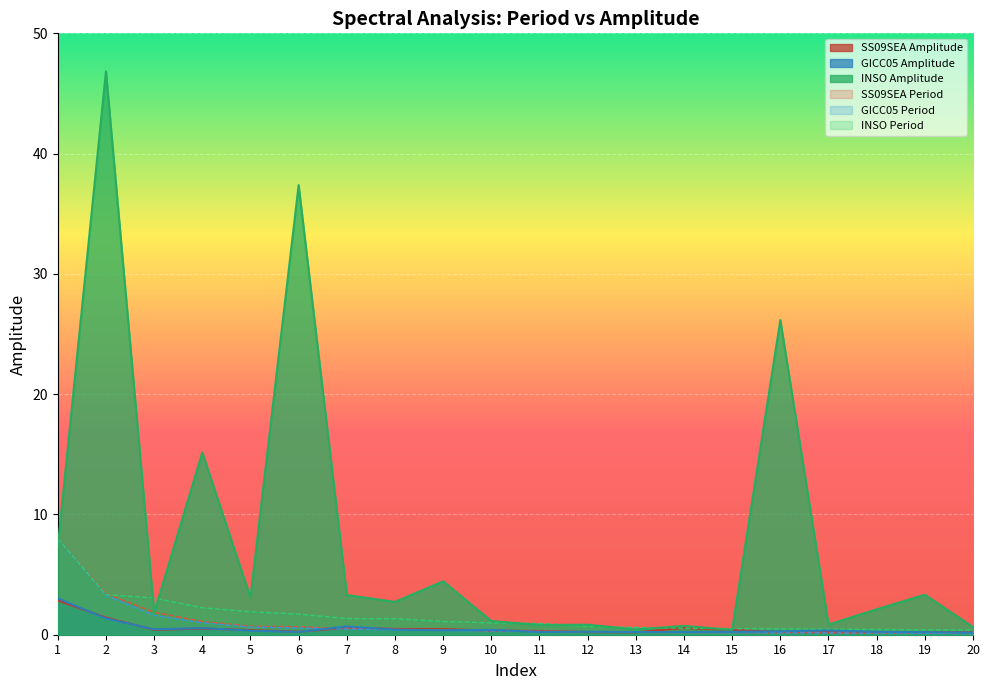

The value of GICC05 Amplitude at 15 is 0.4. True or false?

False